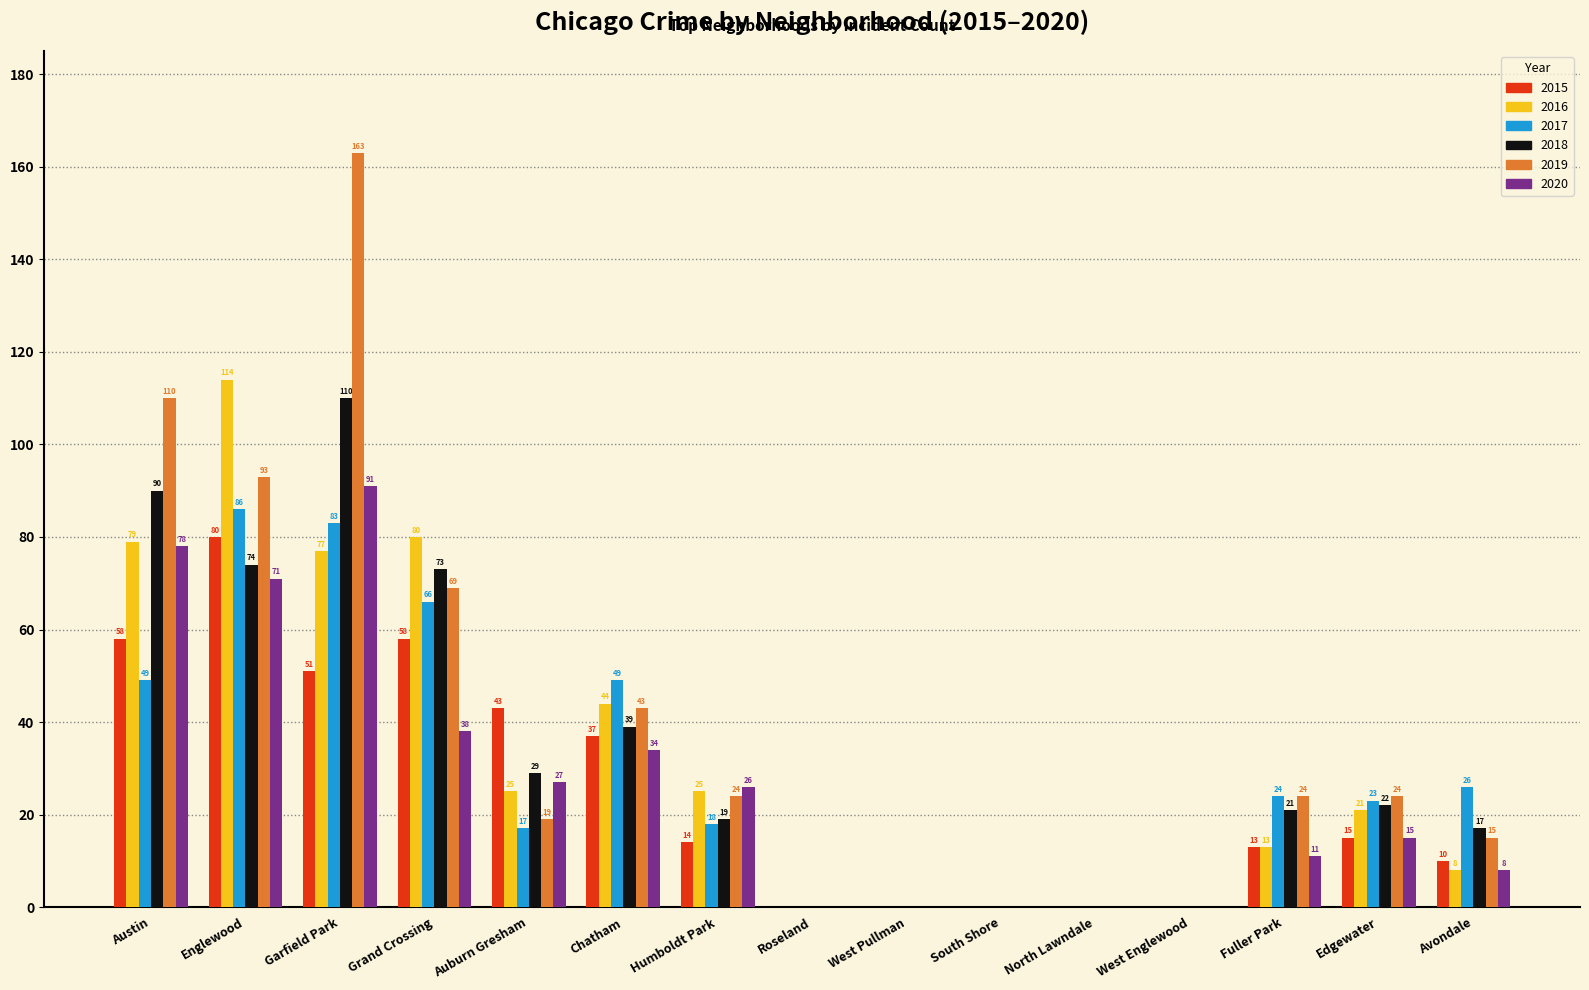

Reading left to right, extract all data points from this chart.

2015: Austin=58	Englewood=80	Garfield Park=51	Grand Crossing=58	Auburn Gresham=43	Chatham=37	Humboldt Park=14	Roseland=0	West Pullman=0	South Shore=0	North Lawndale=0	West Englewood=0	Fuller Park=13	Edgewater=15	Avondale=10
2016: Austin=79	Englewood=114	Garfield Park=77	Grand Crossing=80	Auburn Gresham=25	Chatham=44	Humboldt Park=25	Roseland=0	West Pullman=0	South Shore=0	North Lawndale=0	West Englewood=0	Fuller Park=13	Edgewater=21	Avondale=8
2017: Austin=49	Englewood=86	Garfield Park=83	Grand Crossing=66	Auburn Gresham=17	Chatham=49	Humboldt Park=18	Roseland=0	West Pullman=0	South Shore=0	North Lawndale=0	West Englewood=0	Fuller Park=24	Edgewater=23	Avondale=26
2018: Austin=90	Englewood=74	Garfield Park=110	Grand Crossing=73	Auburn Gresham=29	Chatham=39	Humboldt Park=19	Roseland=0	West Pullman=0	South Shore=0	North Lawndale=0	West Englewood=0	Fuller Park=21	Edgewater=22	Avondale=17
2019: Austin=110	Englewood=93	Garfield Park=163	Grand Crossing=69	Auburn Gresham=19	Chatham=43	Humboldt Park=24	Roseland=0	West Pullman=0	South Shore=0	North Lawndale=0	West Englewood=0	Fuller Park=24	Edgewater=24	Avondale=15
2020: Austin=78	Englewood=71	Garfield Park=91	Grand Crossing=38	Auburn Gresham=27	Chatham=34	Humboldt Park=26	Roseland=0	West Pullman=0	South Shore=0	North Lawndale=0	West Englewood=0	Fuller Park=11	Edgewater=15	Avondale=8